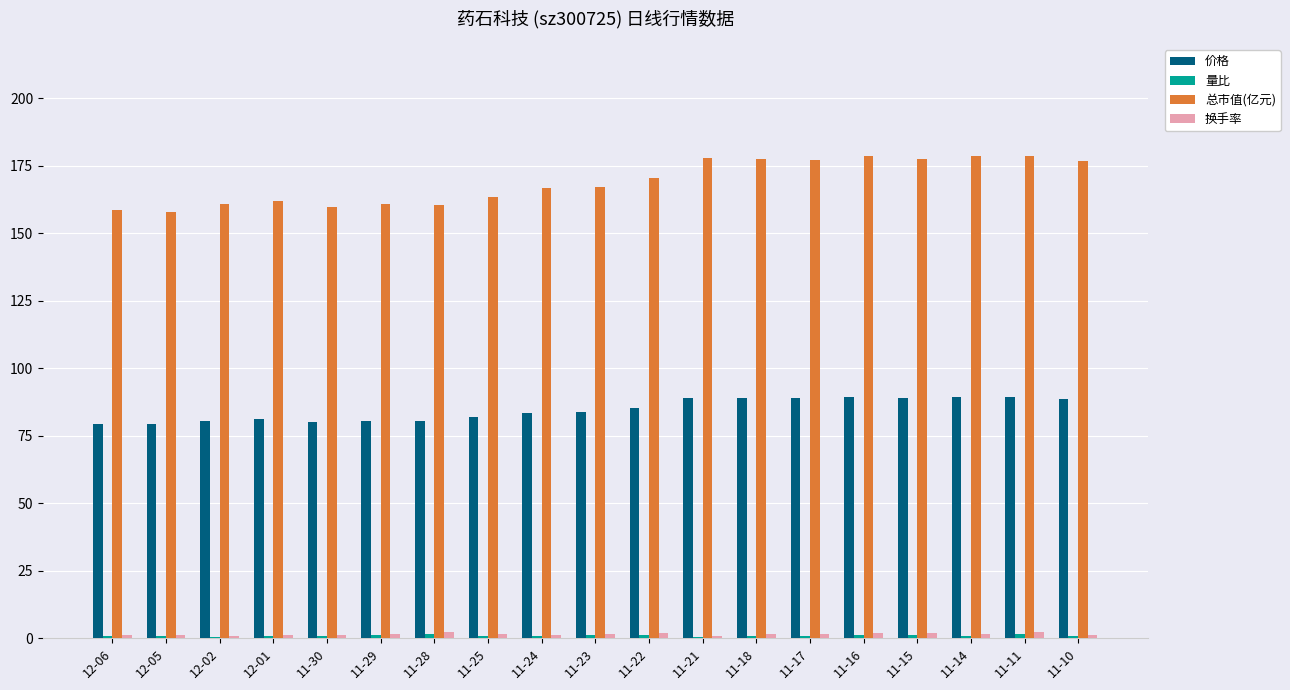

The 价格 series shows 31.6 at 11-18. True or false?

False